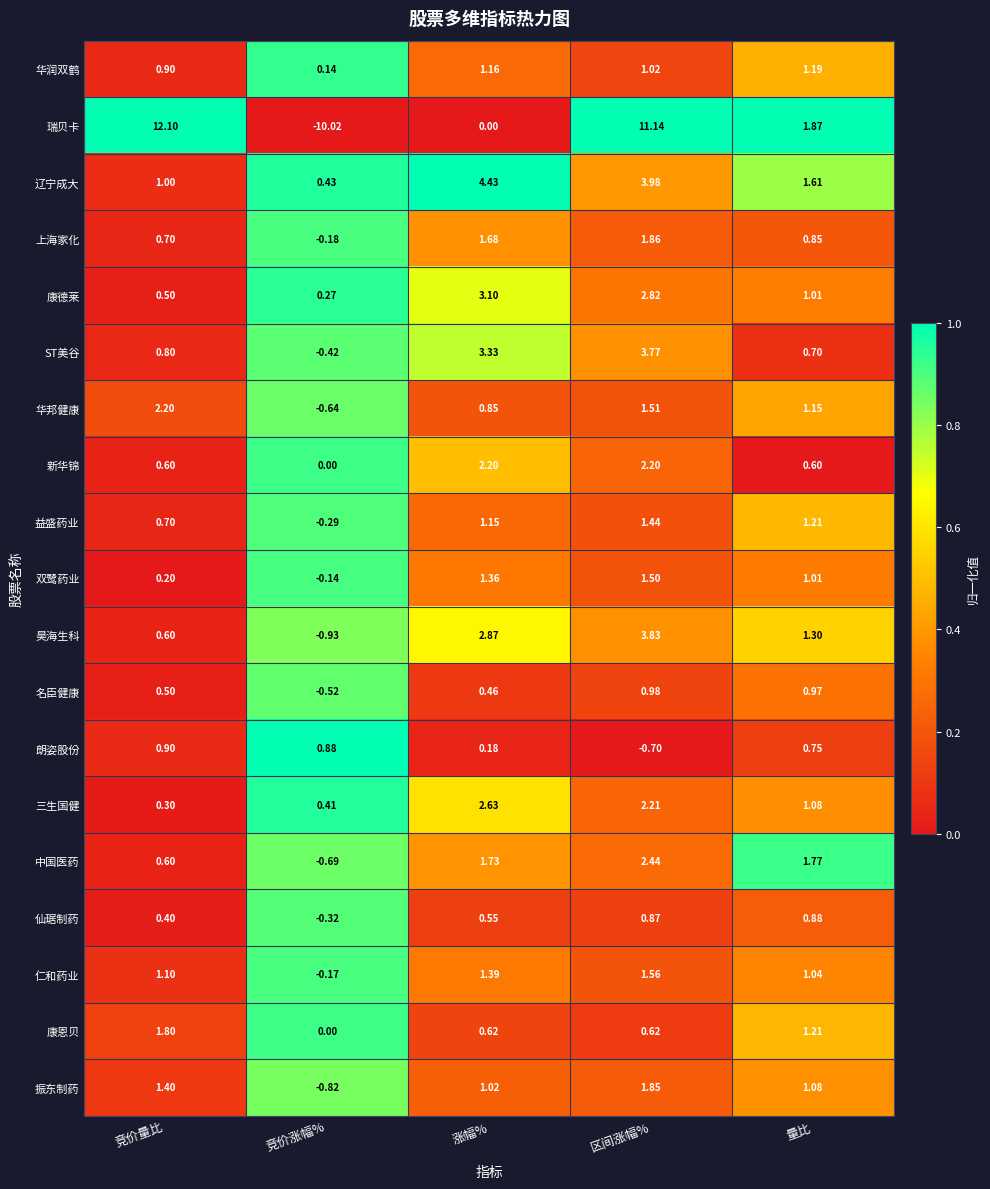

Which series has the largest range (max minus min)?

瑞贝卡